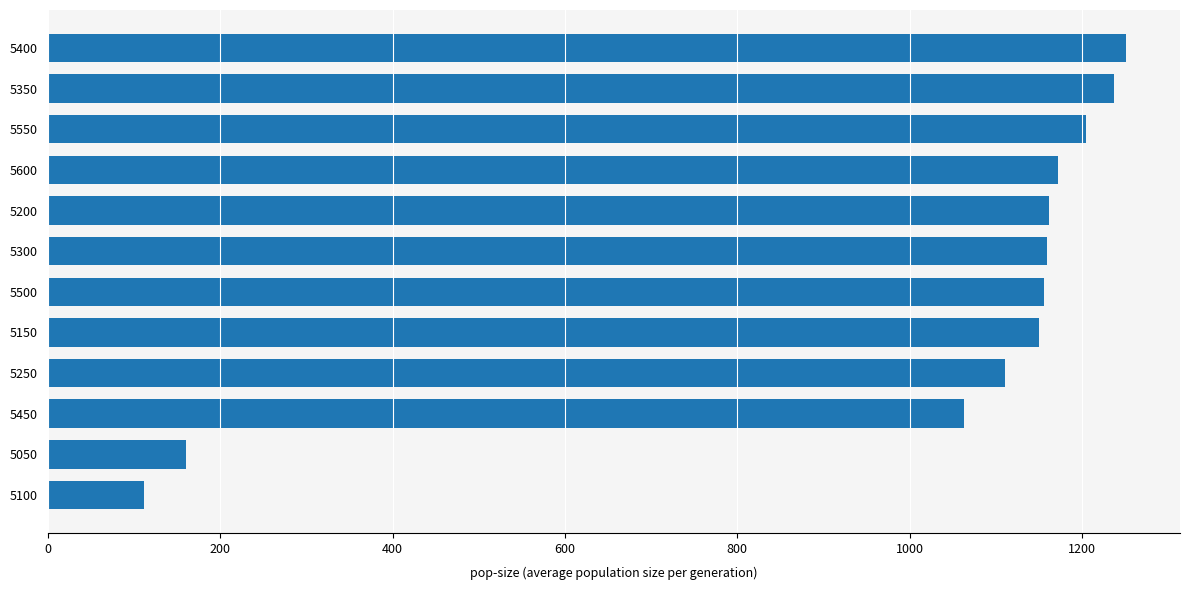

The value at 5300 is 809. True or false?

False